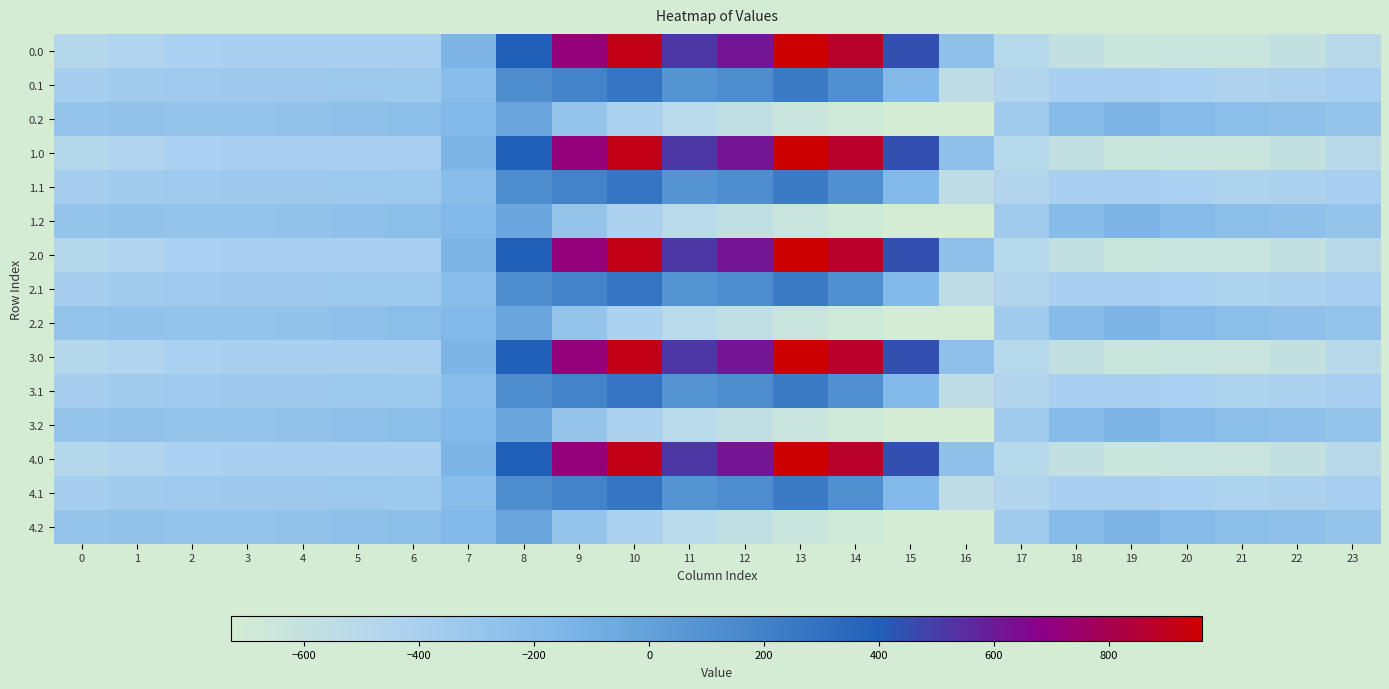

What is the total value across all series at 9?

3097.3